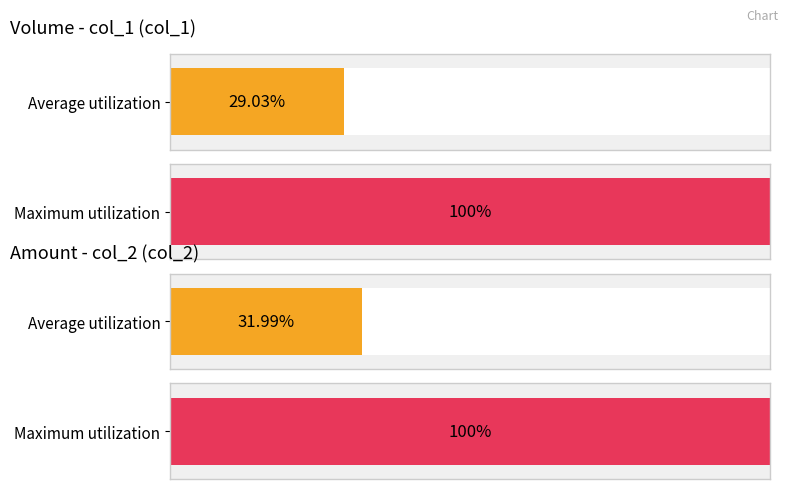

How many bars are there in each group?

2